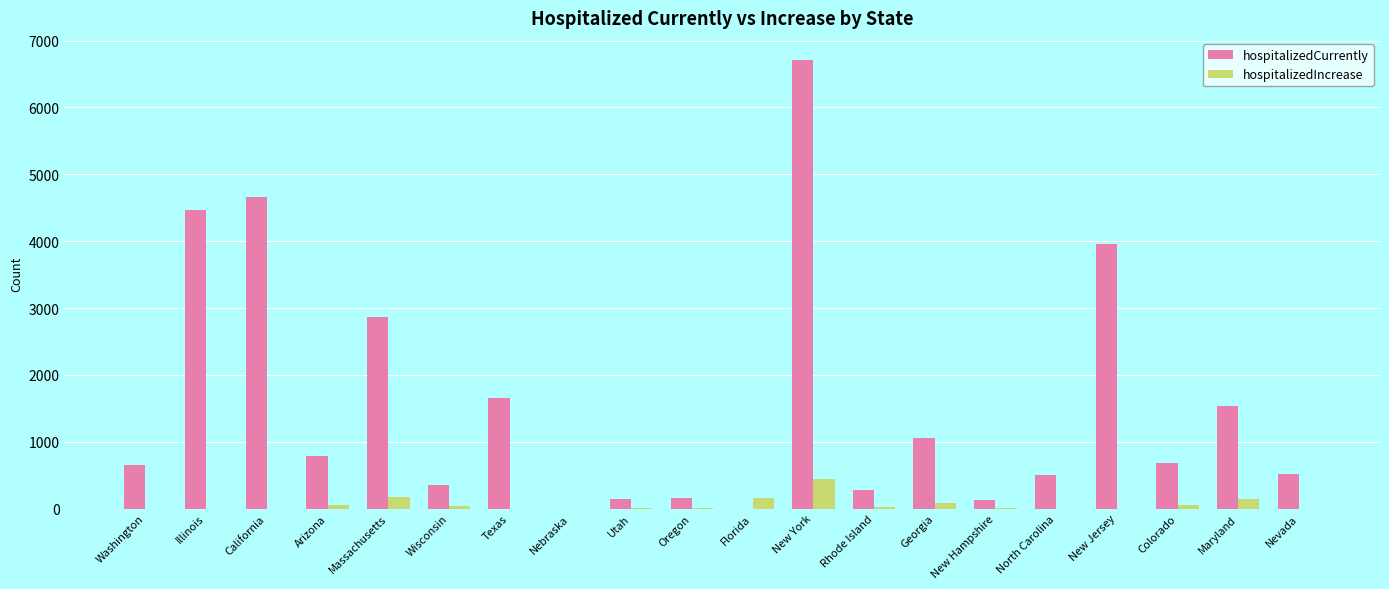

What is the sum of all hospitalizedIncrease values?

1191